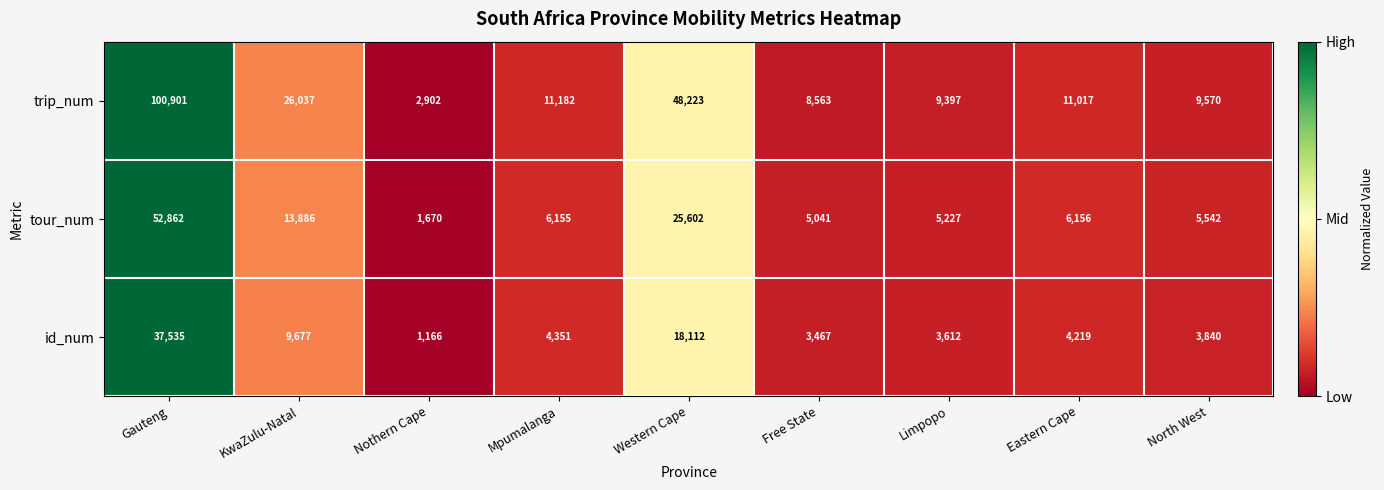

Which series has the widest spread of values?

trip_num